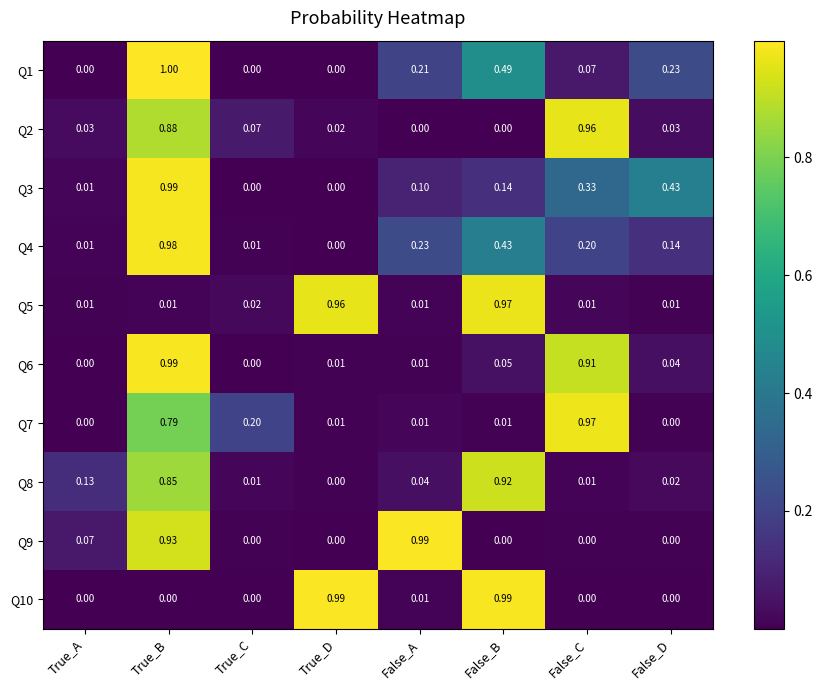

At which label is Q4 closest to 0?

True_D